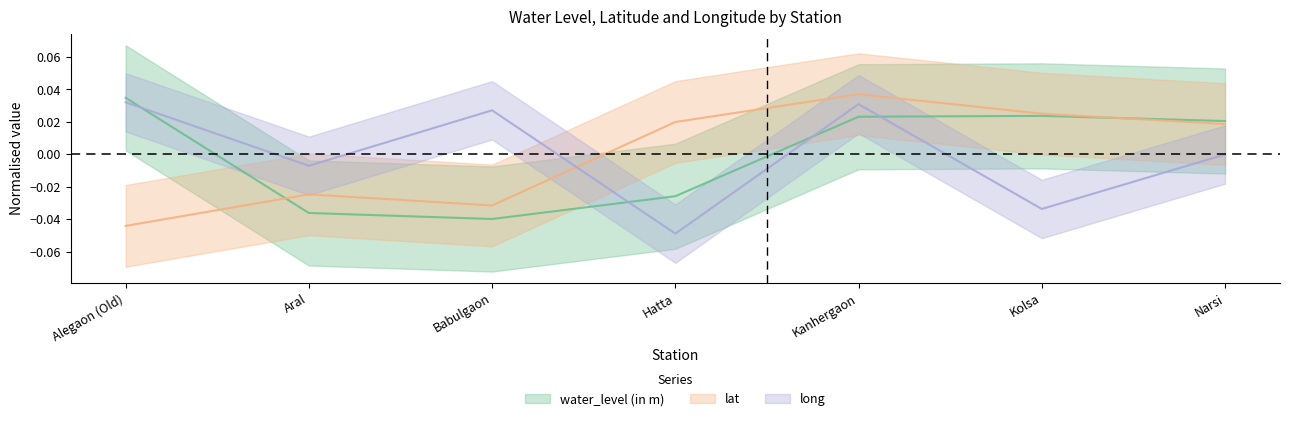

How many data points in water_level (in m) are less than 0?

3